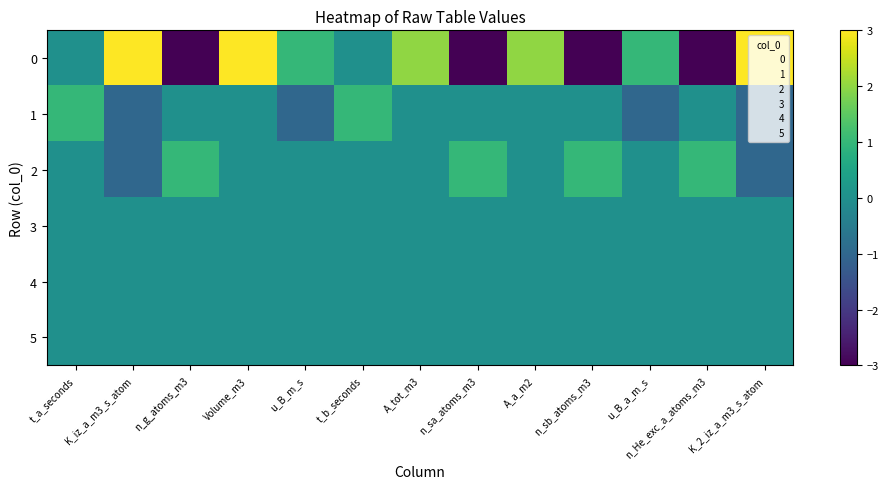

What is the total value across all series at A_a_m2?

2